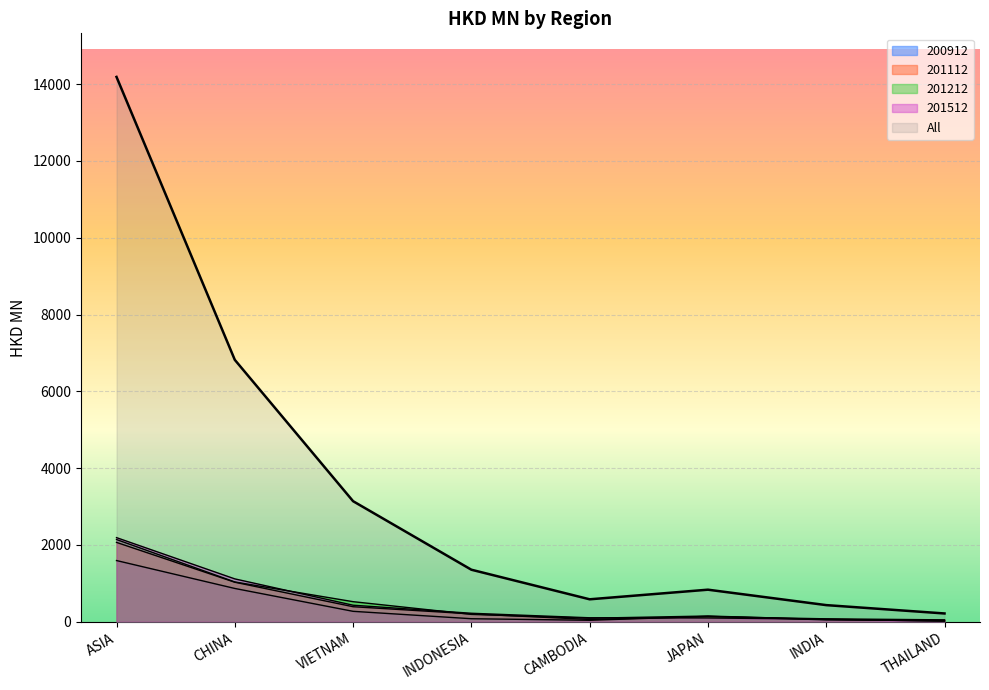

True or false: 201112 has a value of 75.5 at INDIA.

True